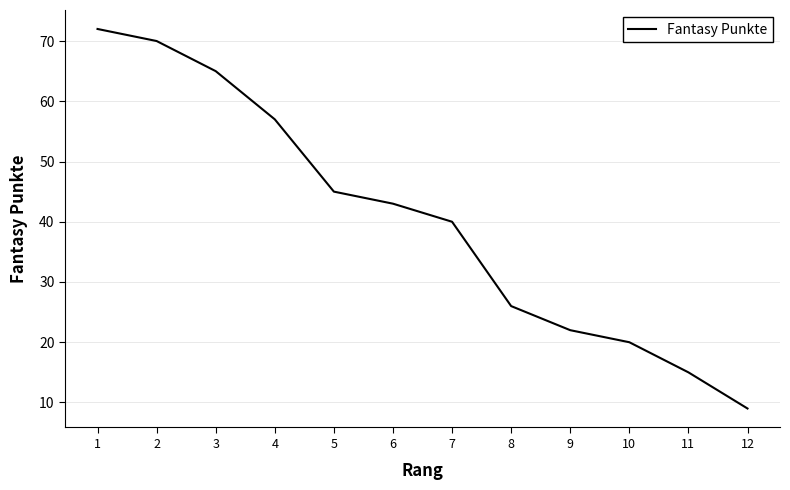

Reading left to right, what are all the values shown in this chart?

72	70	65	57	45	43	40	26	22	20	15	9